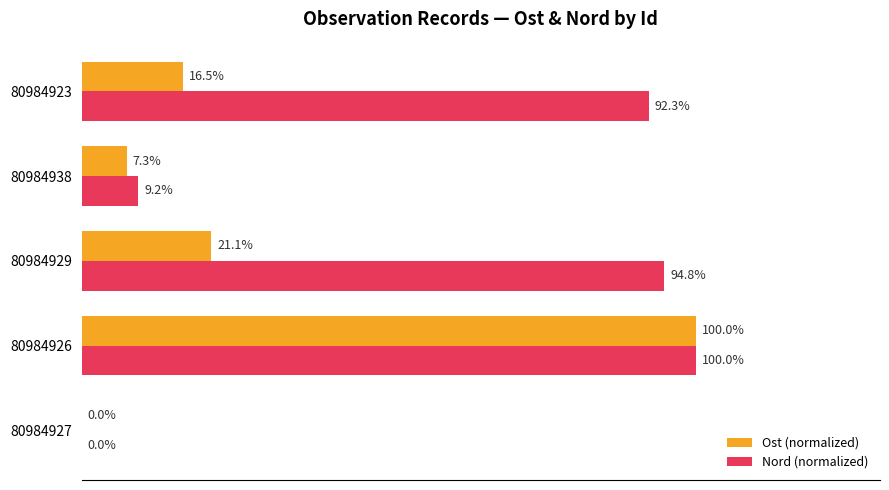

Which series changed the most between 80984927 and 80984938?

Nord (normalized)